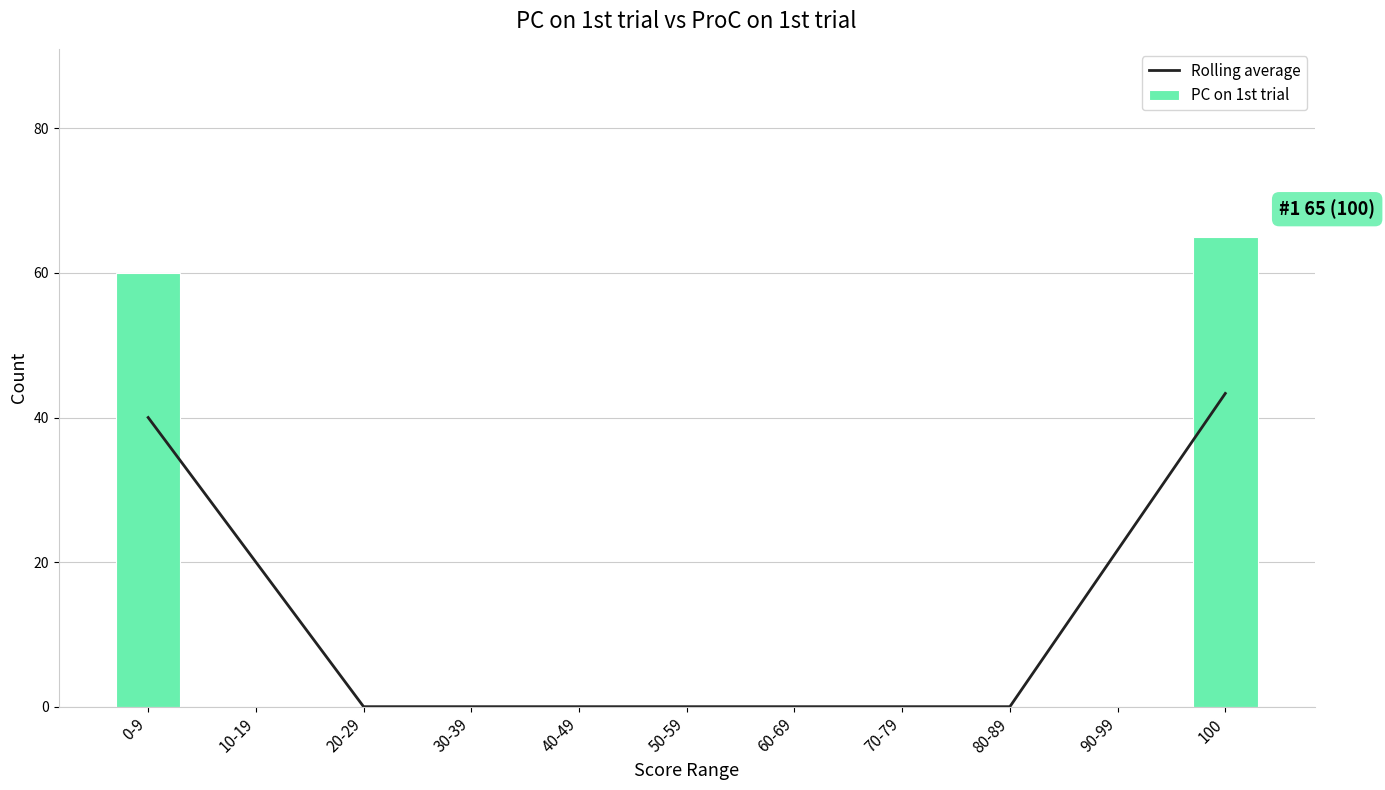

At how many categories does at least one series exceed 39?

2